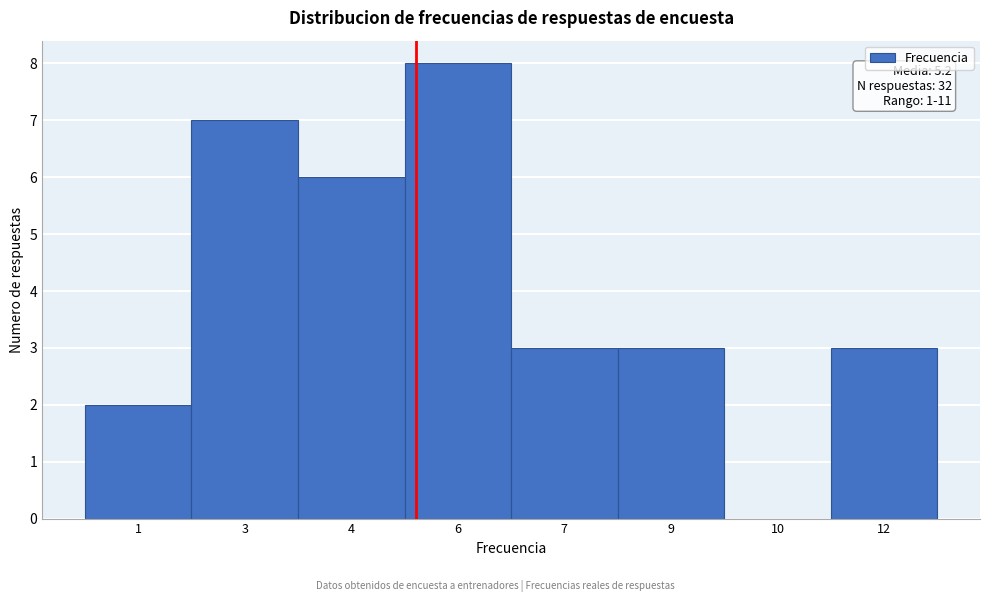

Reading left to right, what are all the values shown in this chart?

1=2	3=7	4=6	6=8	7=3	9=3	10=0	12=3